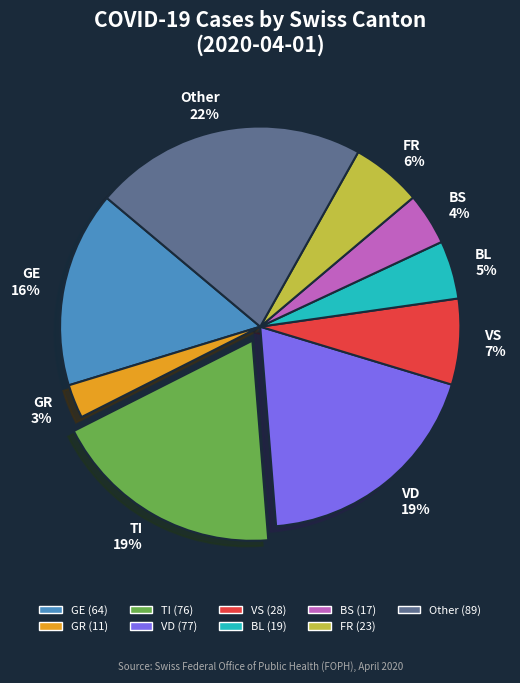

How many segments does this pie chart have?

9